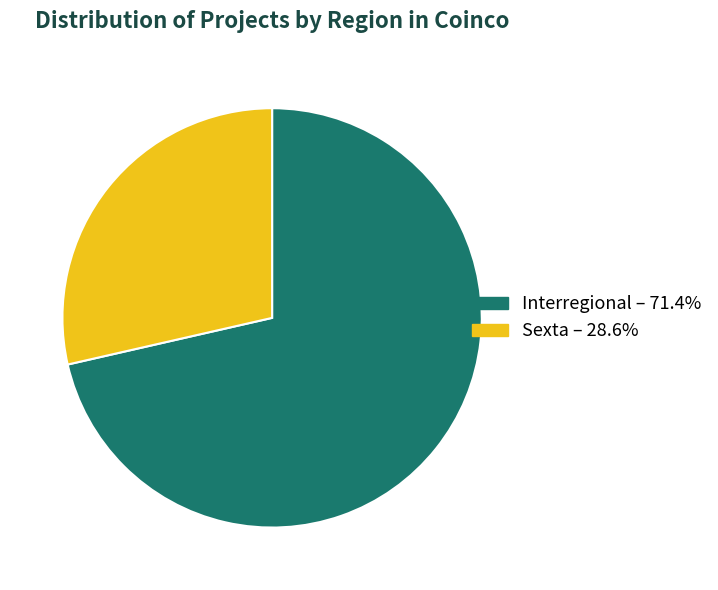

Which slice is the smallest?

Sexta